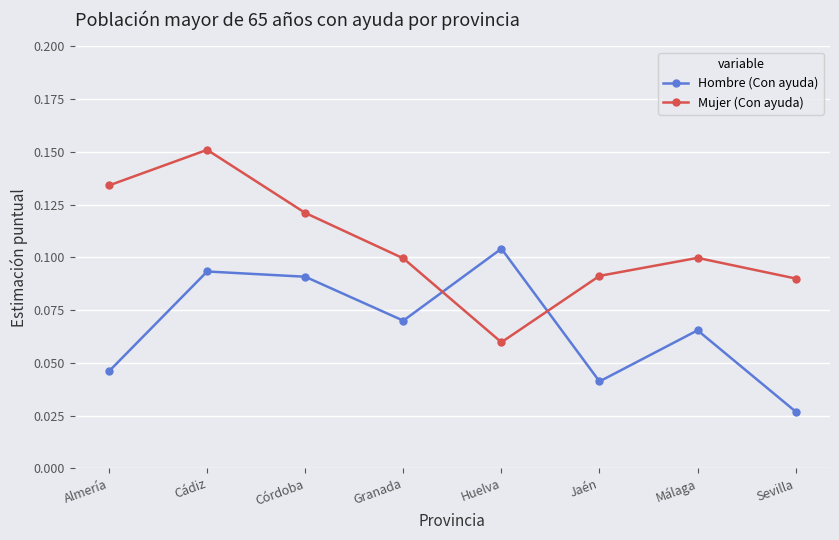

What is the label of the 7th point from the right?

Cádiz